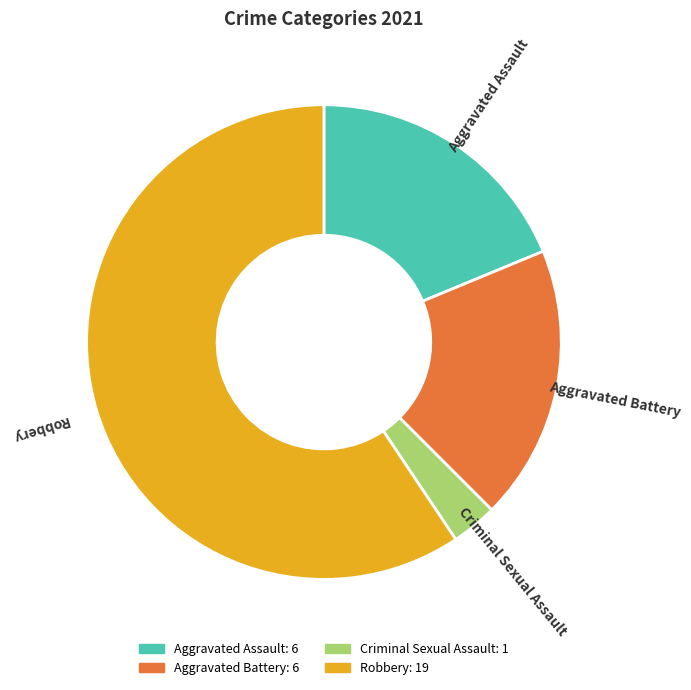

Count the number of slices in the pie.

4